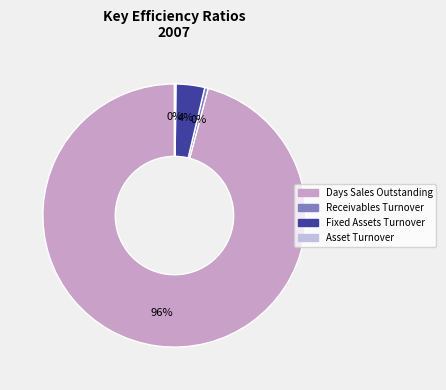

Combined, do Receivables Turnover and Days Sales Outstanding account for over 50%?

Yes